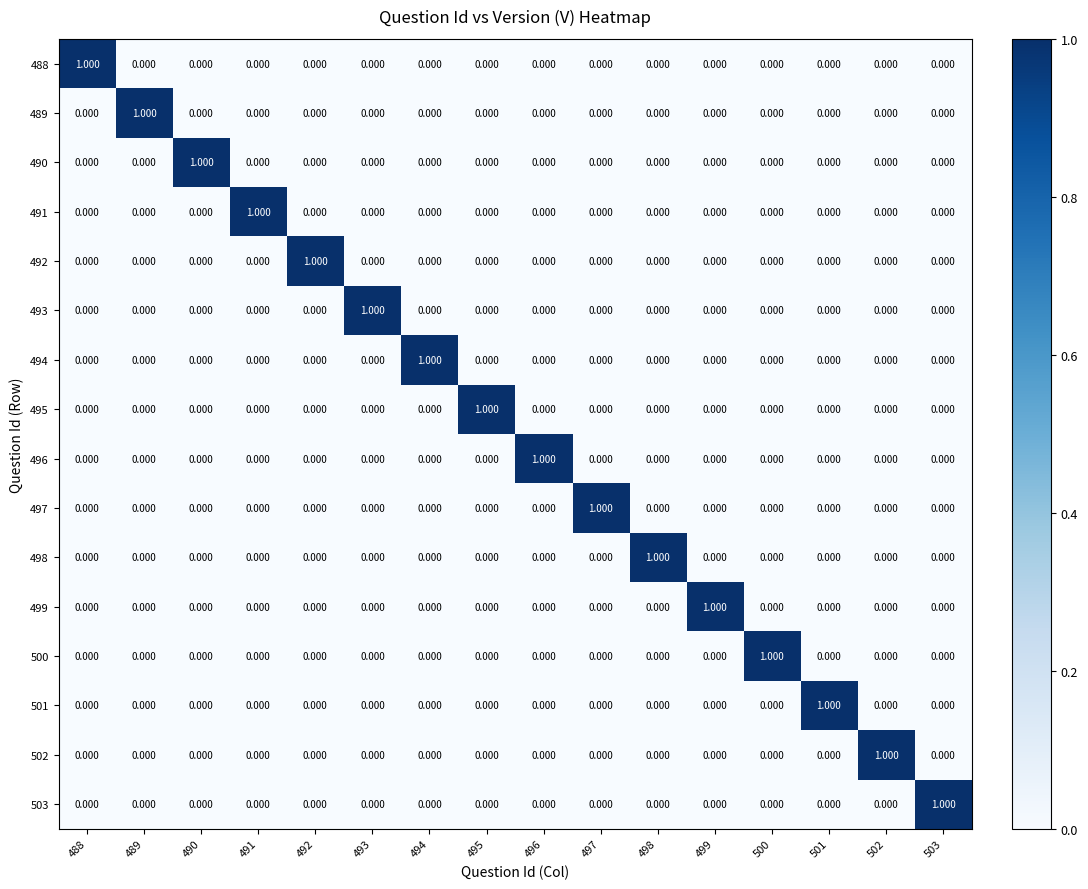

At how many categories does at least one series exceed 0?

16